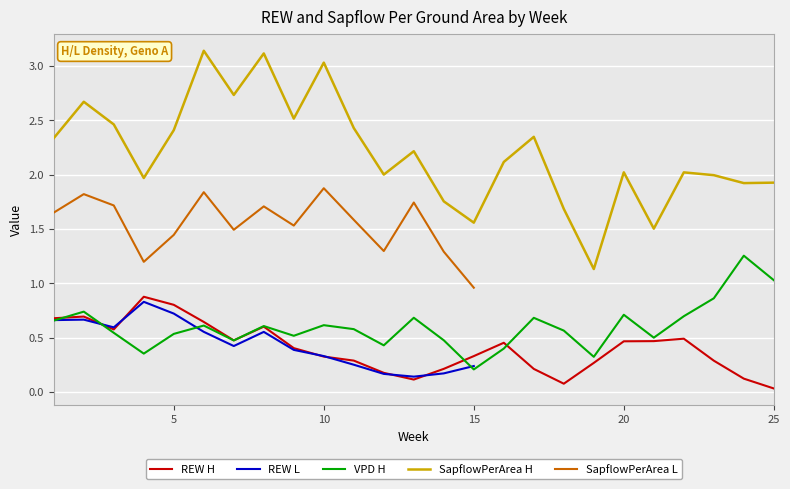

At how many categories does at least one series exceed 1?

25